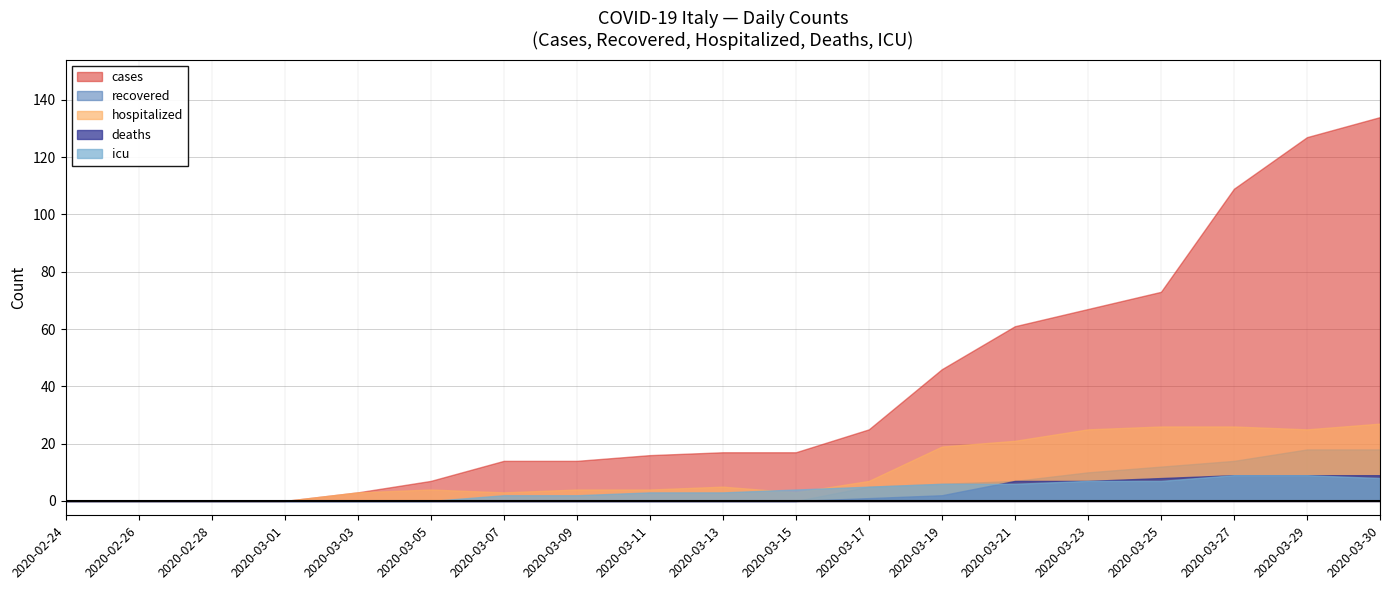

At which label does icu first exceed 7?

2020-03-30